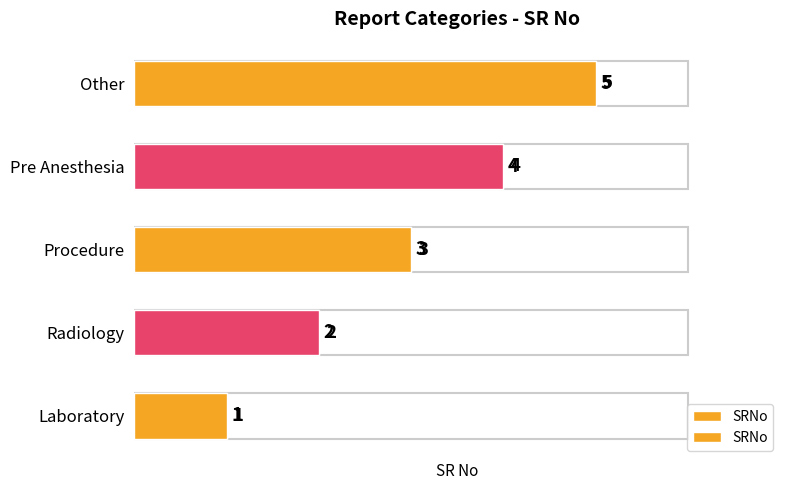

Between Laboratory and Procedure, which is larger?

Procedure